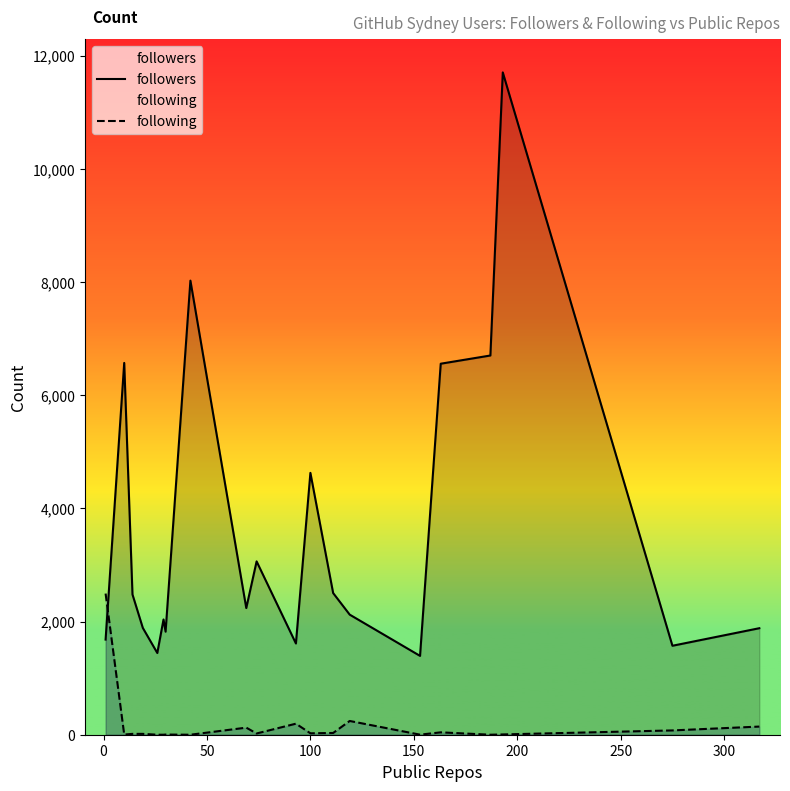

Reading left to right, what are all the values shown in this chart?

followers: 1681	6570	2478	1887	1444	2037	1821	8024	2238	3063	1612	4627	2503	2122	1393	6556	6701	11703	1572	1882
following: 2494	3	15	15	0	0	3	0	125	22	195	25	31	243	1	42	0	5	76	144